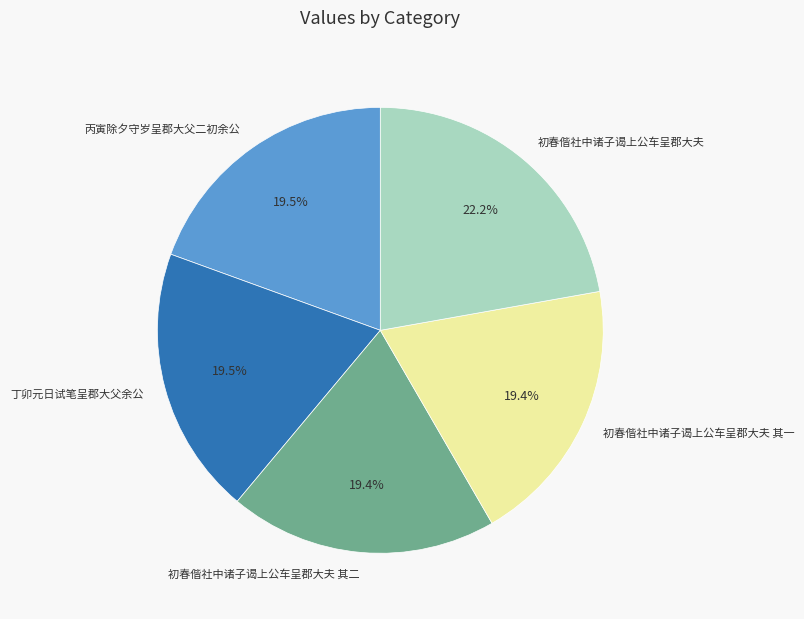

What is the total percentage of 丙寅除夕守岁呈郡大父二初余公 and 初春偕社中诸子谒上公车呈郡大夫 其二?

38.9%